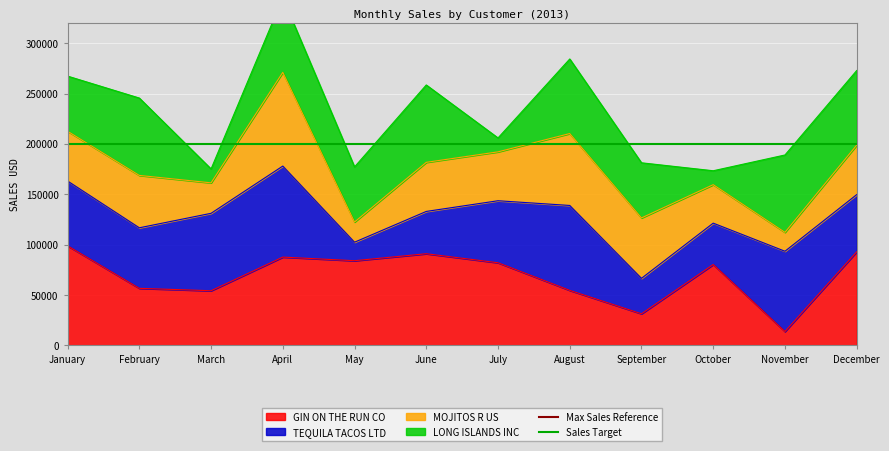

True or false: Sales Target has a value of 51381.8 at January.

False